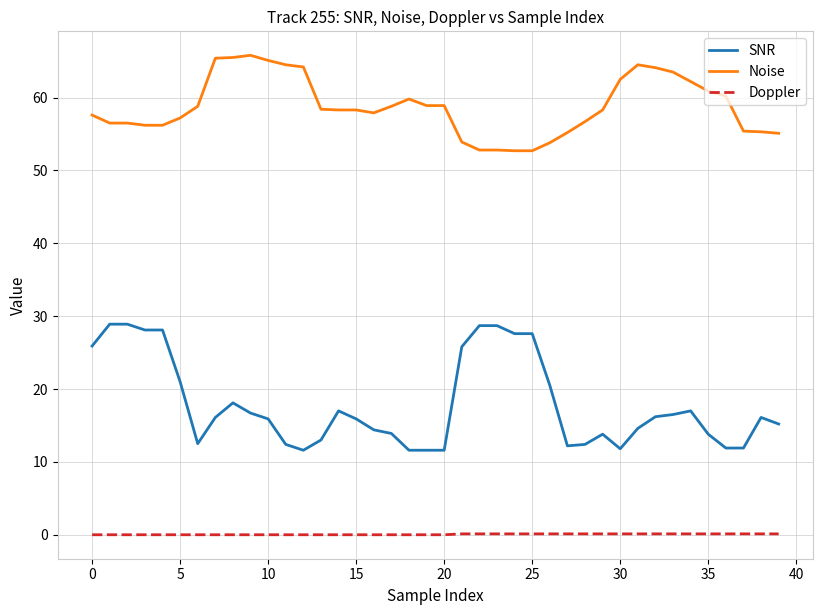

What is the greatest value displayed?

65.8